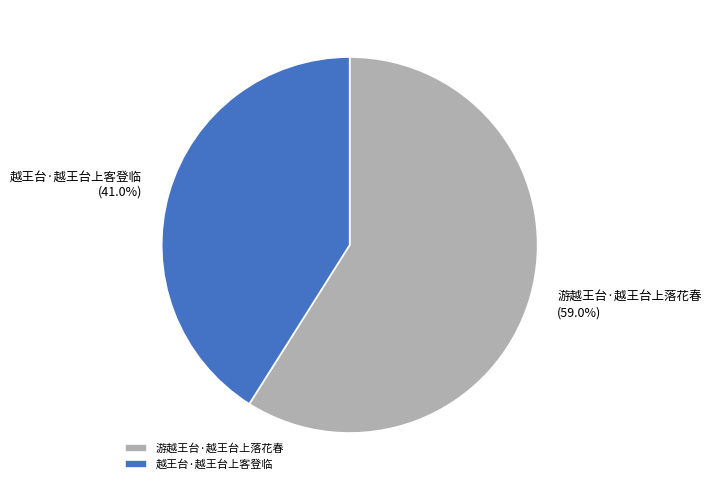

Count the number of slices in the pie.

2